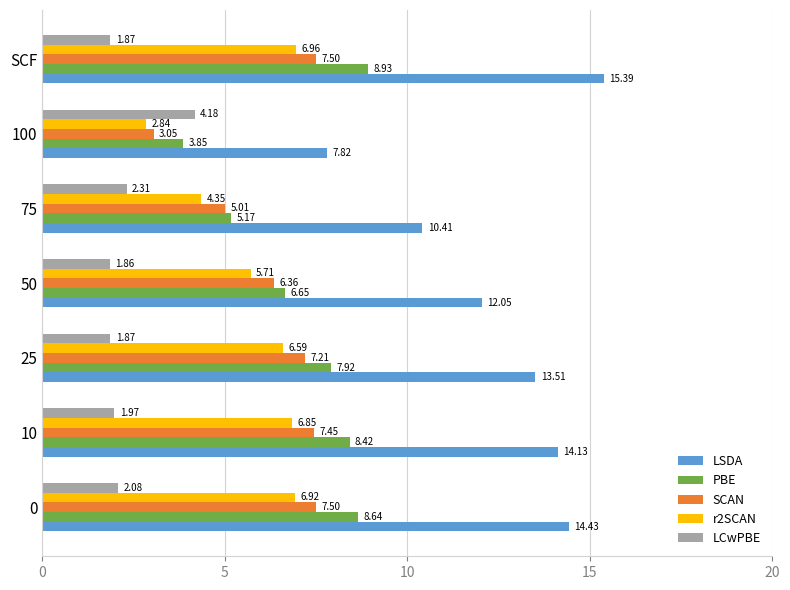

What is the sum of all LSDA values?

87.7